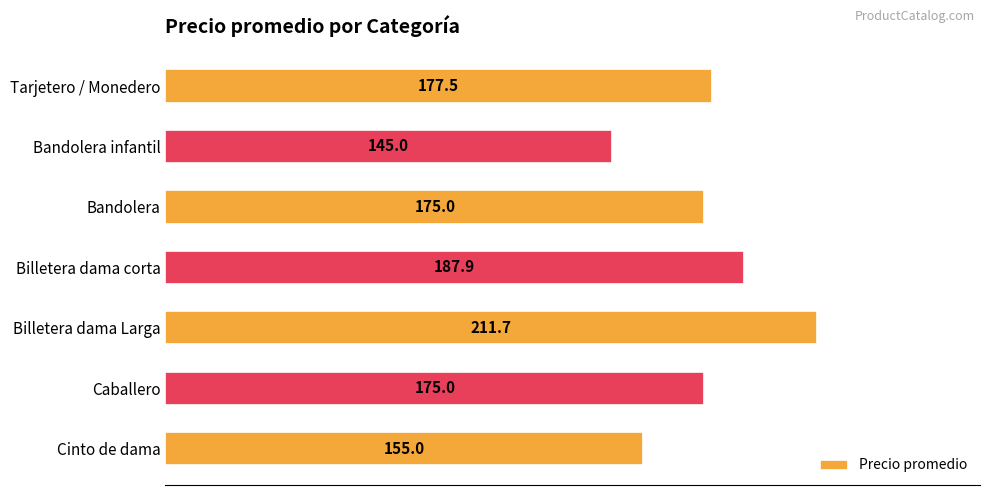

Where is the data nearest to the value 178?

Tarjetero / Monedero